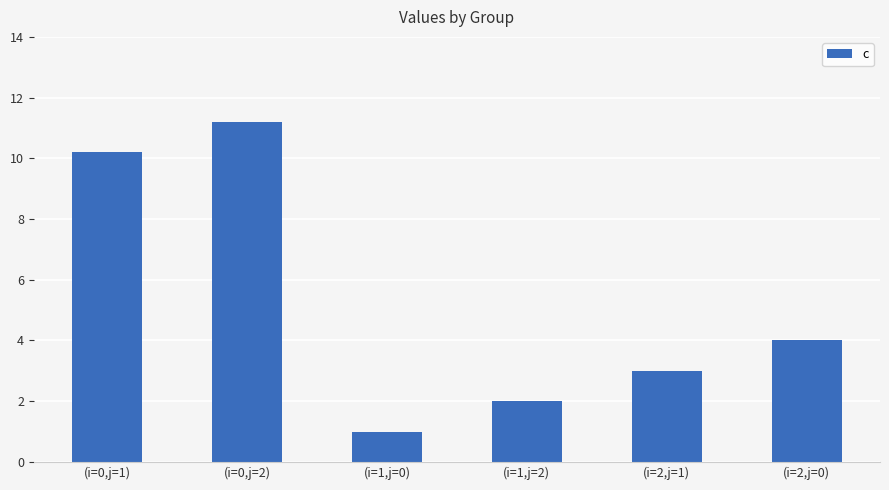

What is the ratio of the value at (i=0,j=1) to the value at (i=1,j=2)?

5.1